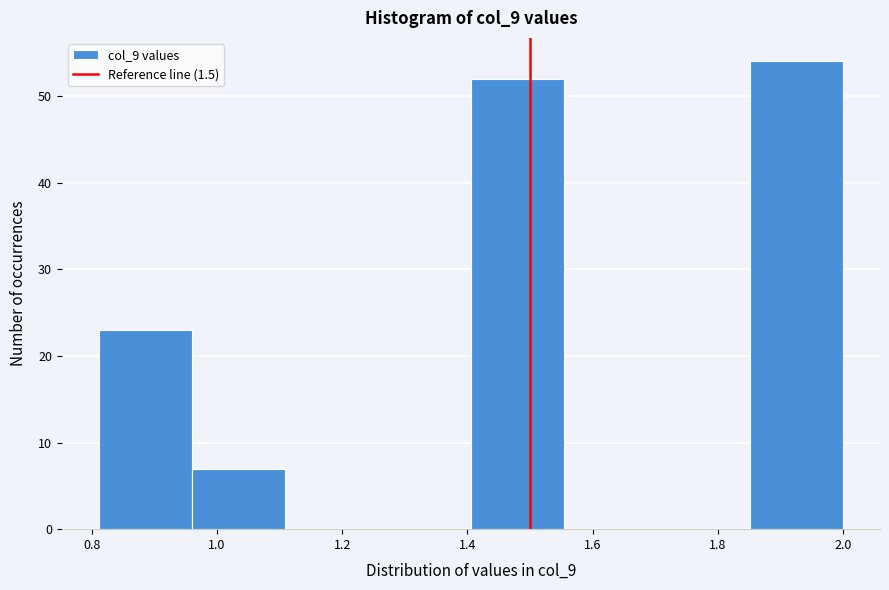

Reading left to right, list every bar in this chart as the range it spans on the x-axis followed by its height. Neither the bar edges nor the heights are printed on the chart, so give them approximately, as read against the axes.

0.82 to 0.96: 23
0.96 to 1.10: 7
1.10 to 1.26: 0
1.26 to 1.40: 0
1.40 to 1.56: 52
1.56 to 1.70: 0
1.70 to 1.86: 0
1.86 to 2.00: 54